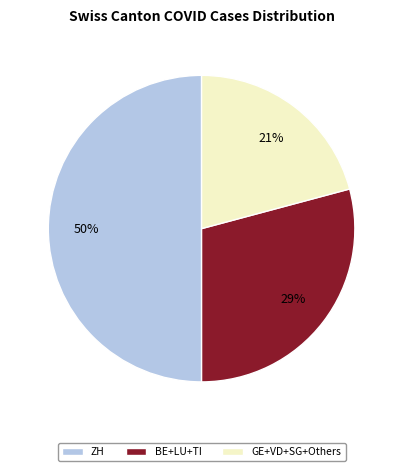

How many segments does this pie chart have?

3